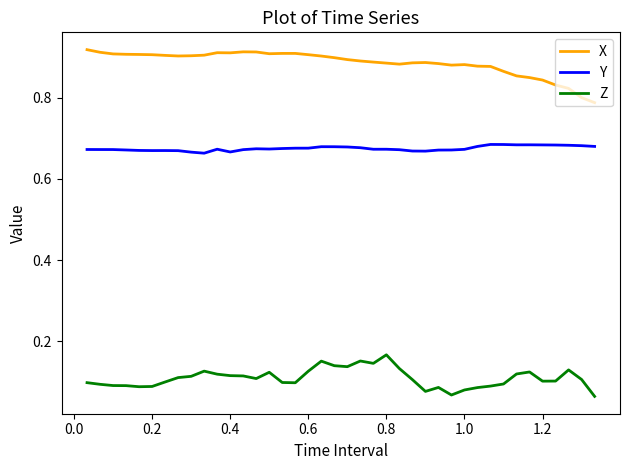

Is this an area chart (filled region under the line)?

No